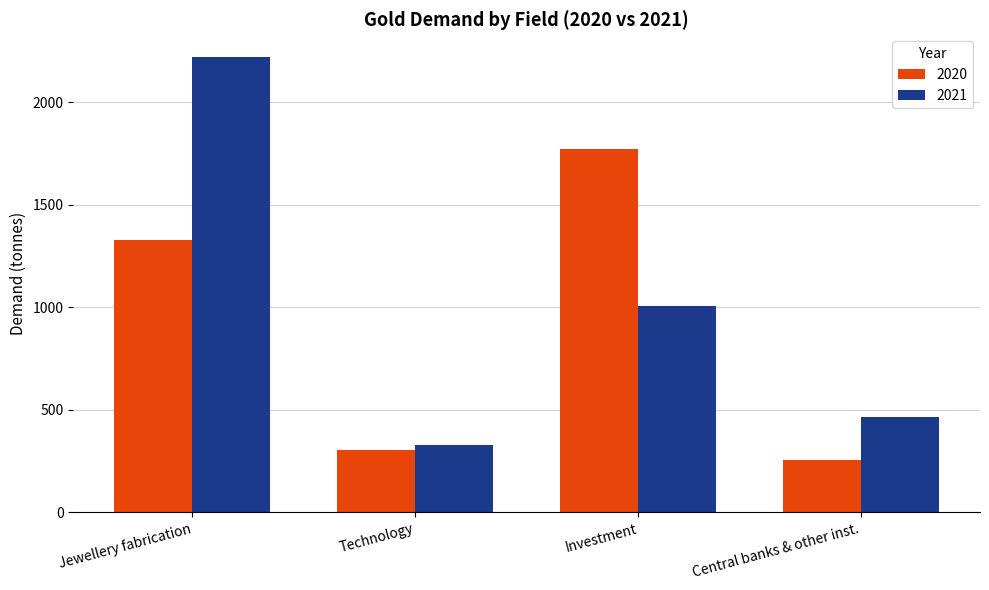

The value of 2020 at Technology is 85.1. True or false?

False